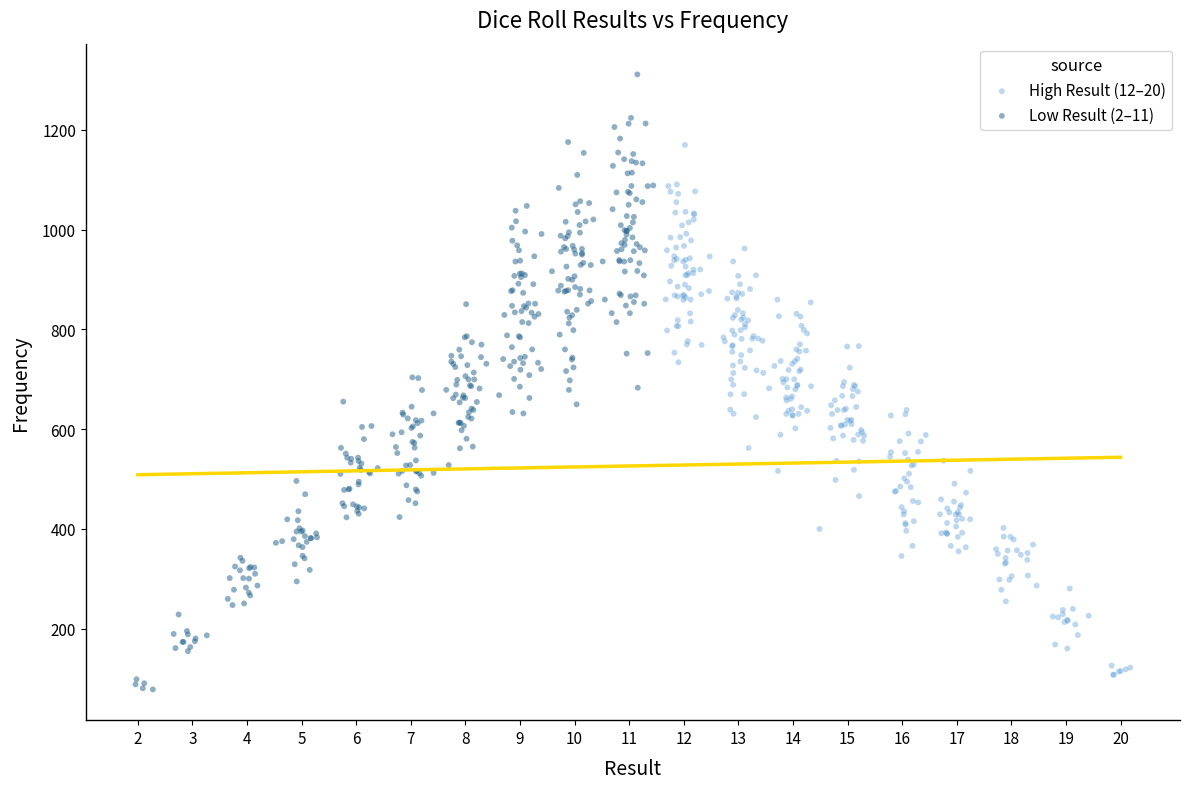

Which series has the widest spread of Y values?

Low Result (2–11)